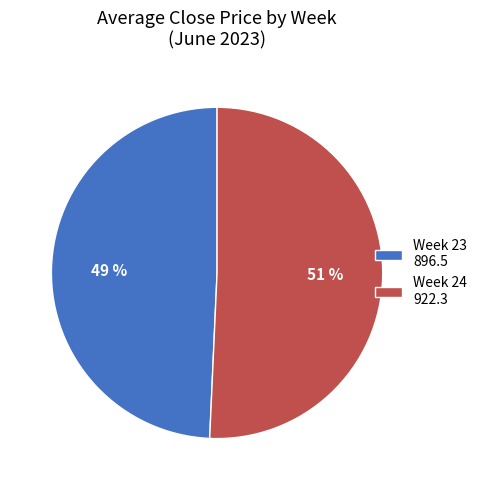

Count the number of slices in the pie.

2